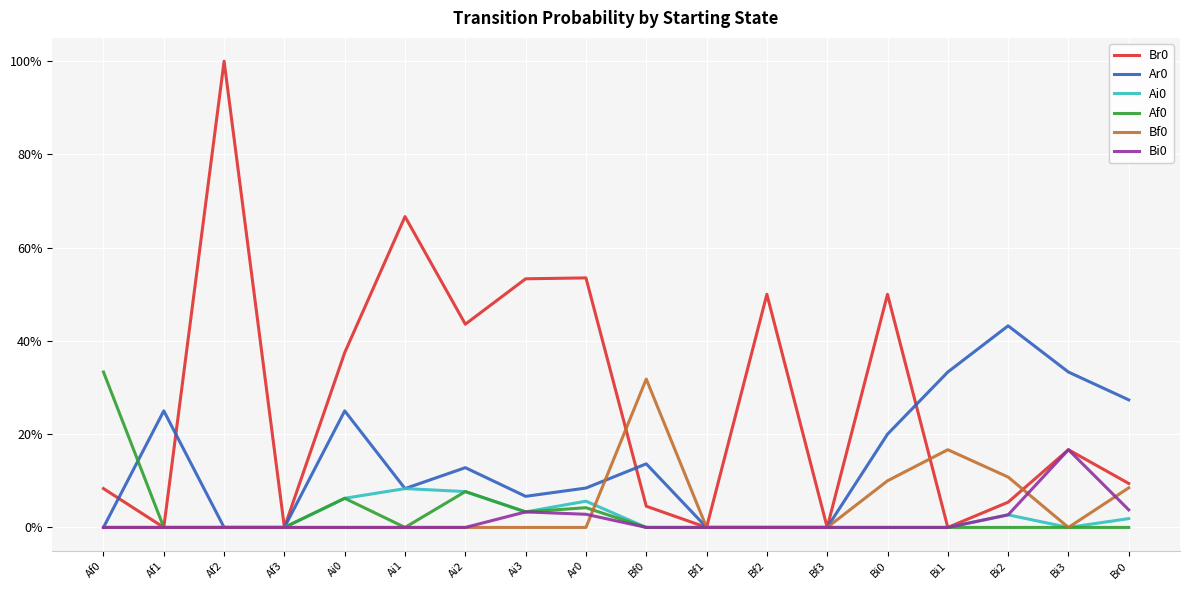

After their last crossing, which series has the higher values: Br0 or Bf0?

Br0